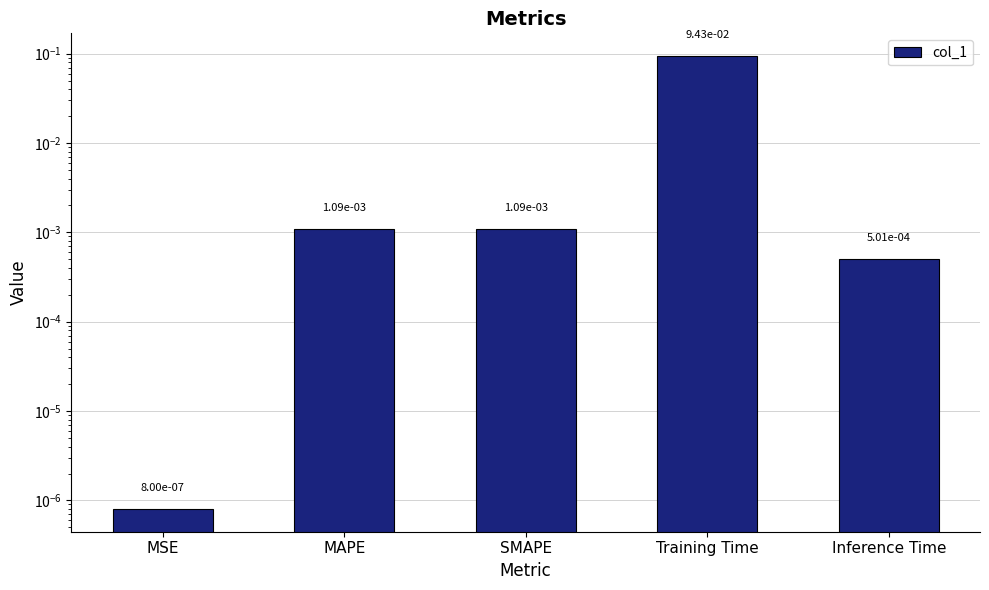

Are the bars grouped side by side (vs. stacked)?

No